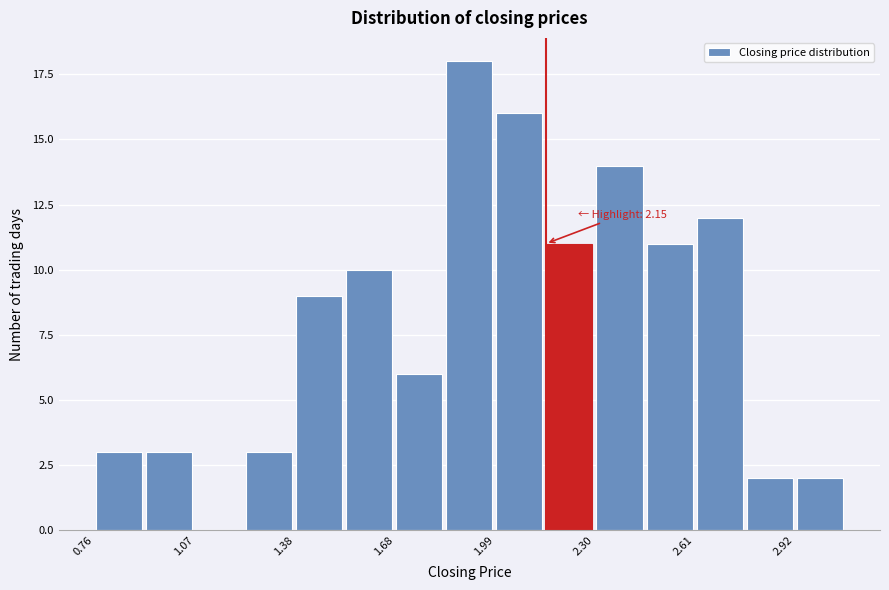

Read against the x-axis, roughly where is the centre of the tallest bar?

1.90